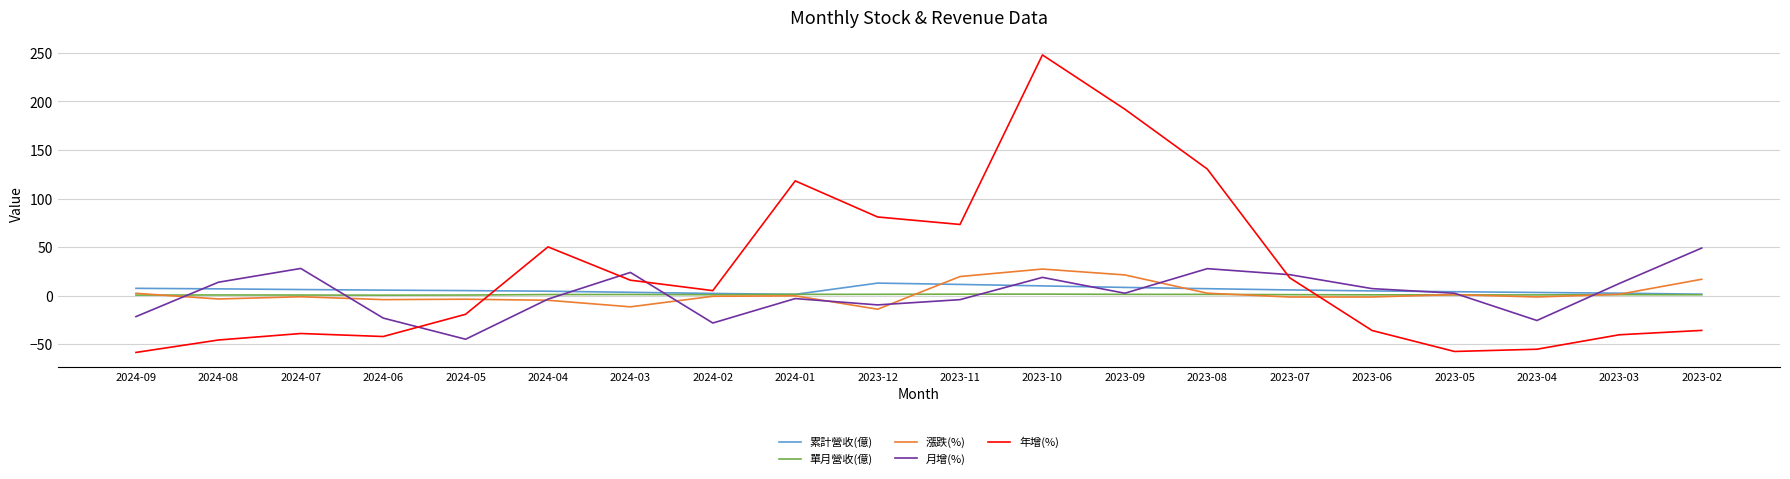

Which series has the widest spread of values?

年增(%)